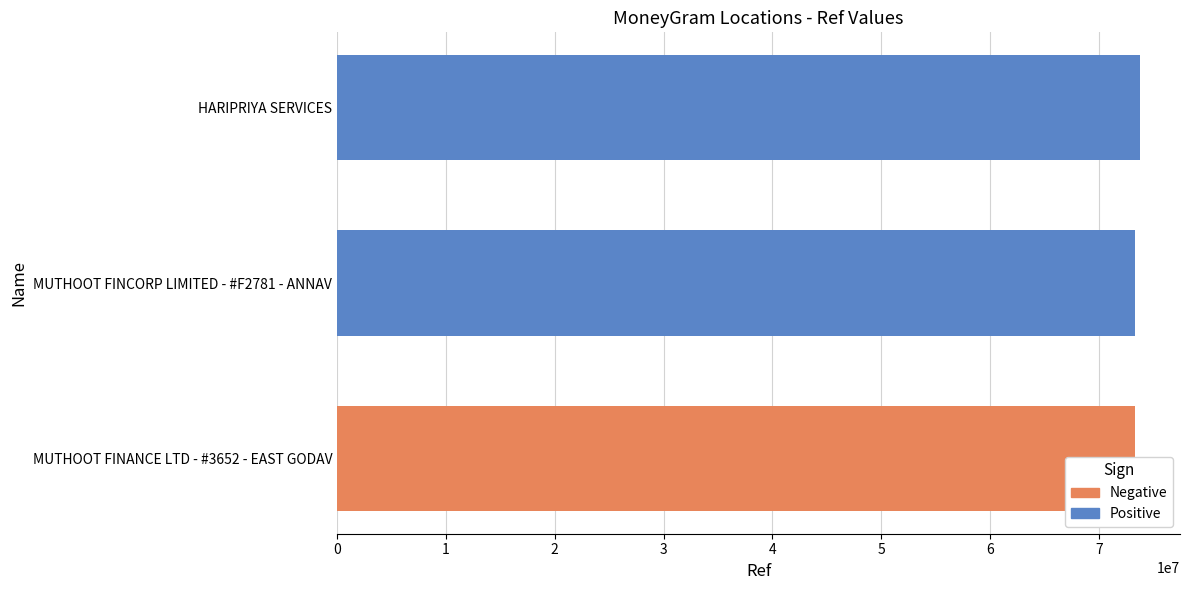

What is the sum of the values at MUTHOOT FINANCE LTD - #3652 - EAST GODAV and MUTHOOT FINCORP LIMITED - #F2781 - ANNAV?

146610965